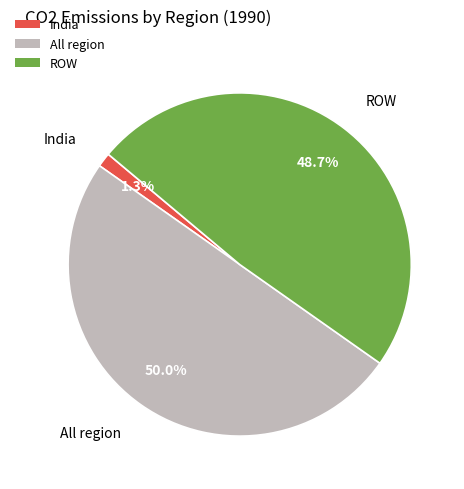

Rank the categories by value from lowest to highest.

India, ROW, All region